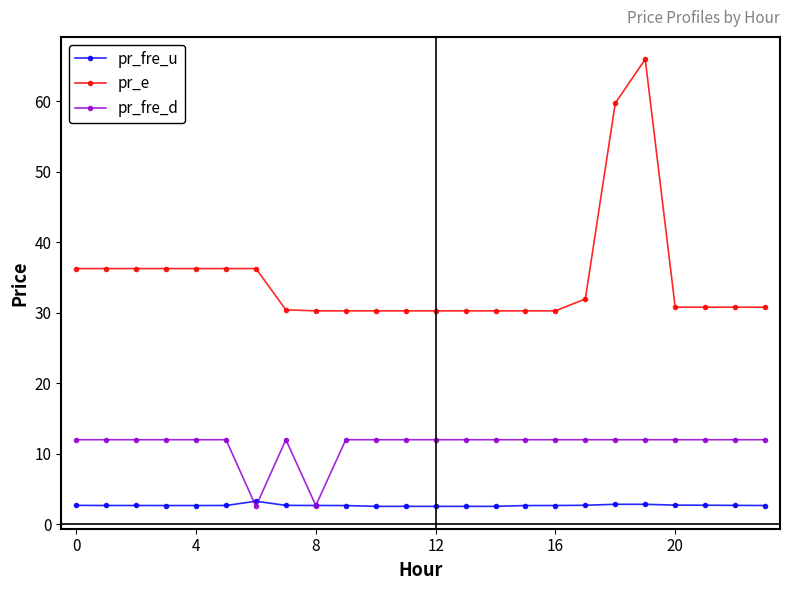

Which series has the largest total across all categories?

pr_e